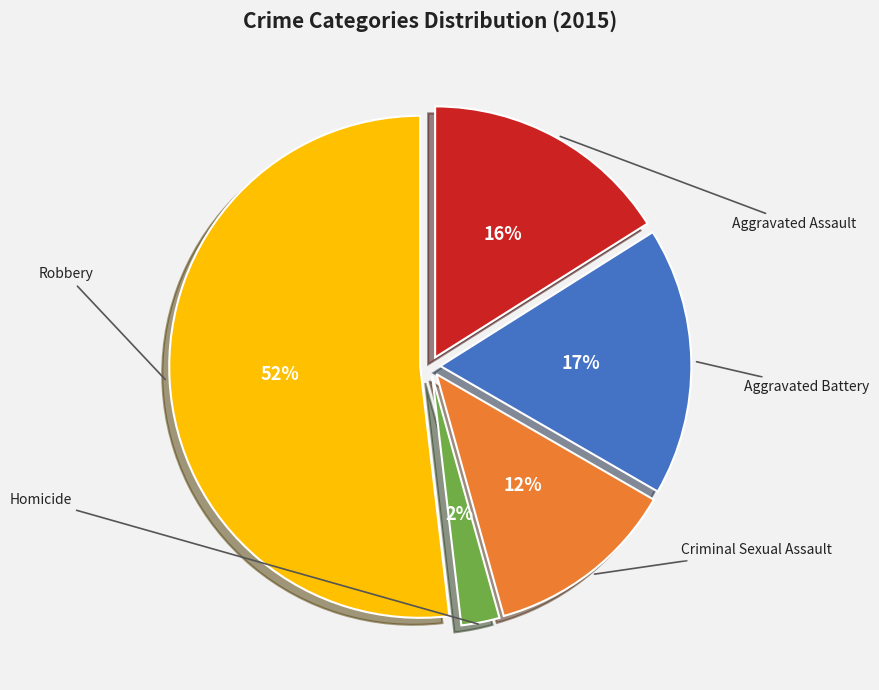

To the nearest percent, what portion does Aggravated Assault represent?

16%